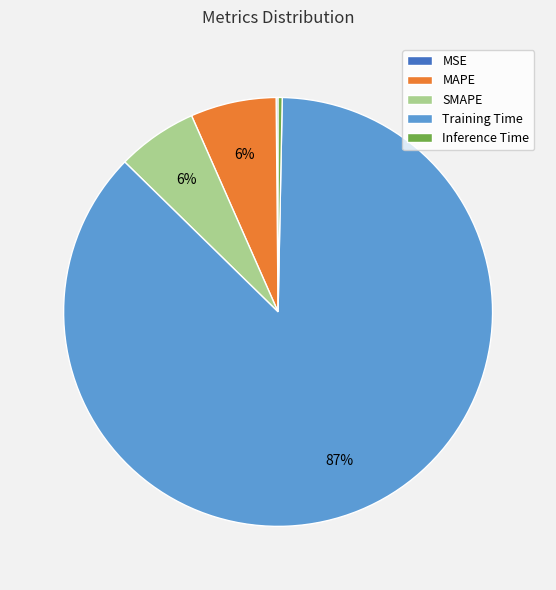

Is it true that Training Time is 87% of the pie?

True